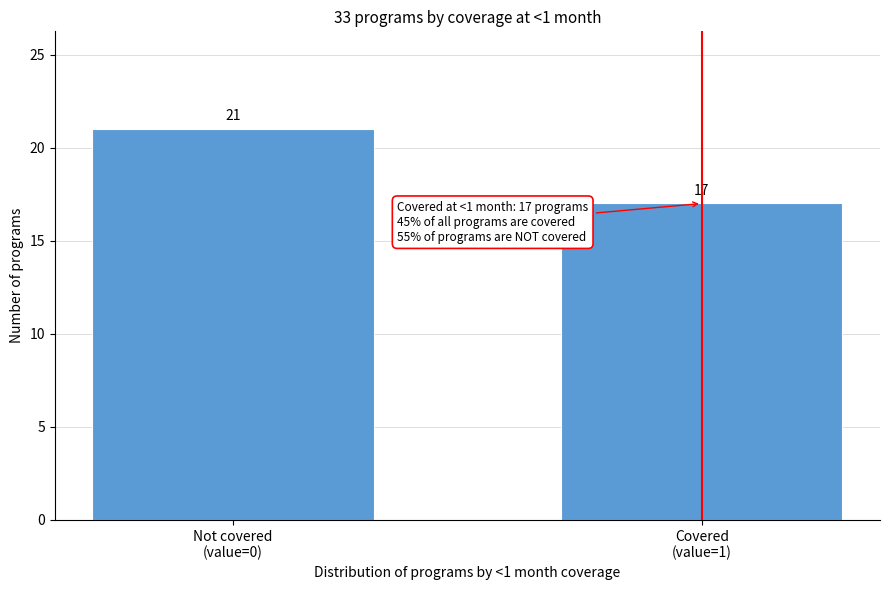

Reading left to right, extract all data points from this chart.

21	17